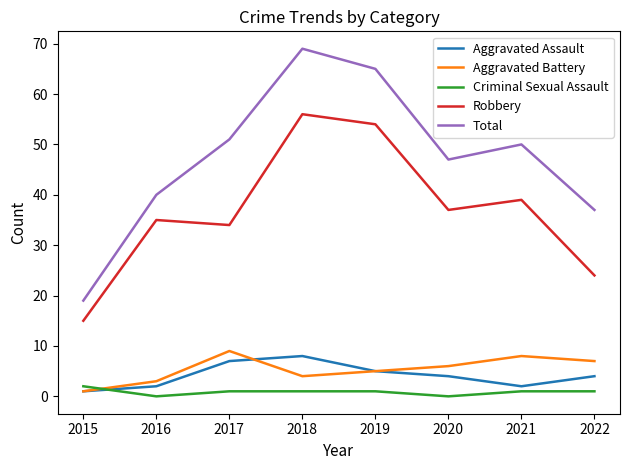

Reading left to right, extract all data points from this chart.

Aggravated Assault: 1	2	7	8	5	4	2	4
Aggravated Battery: 1	3	9	4	5	6	8	7
Criminal Sexual Assault: 2	0	1	1	1	0	1	1
Robbery: 15	35	34	56	54	37	39	24
Total: 19	40	51	69	65	47	50	37